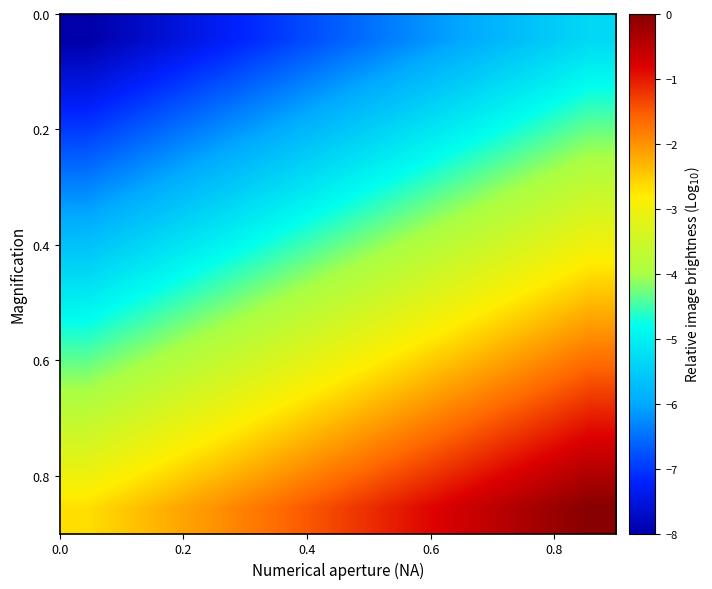

At how many categories does at least one series exceed -5?

10